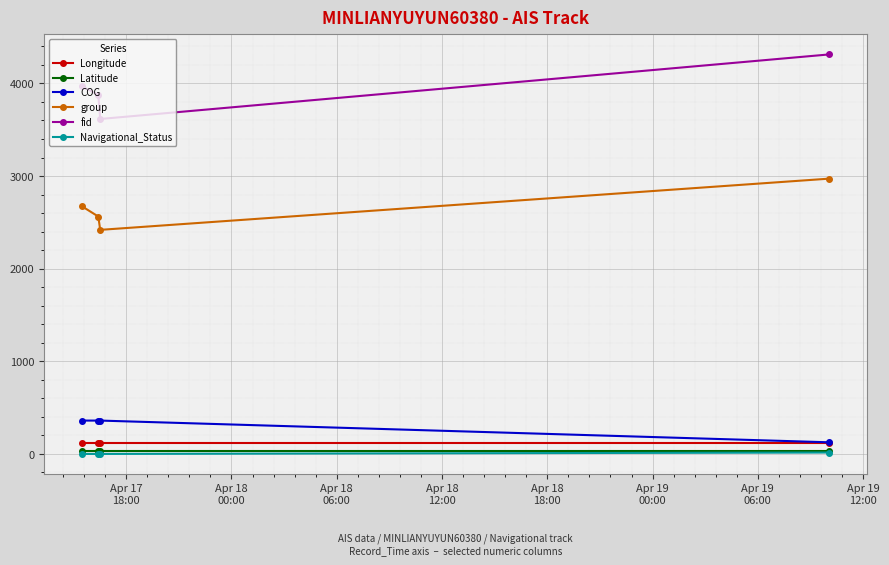

At how many categories does at least one series exceed 2084?

4